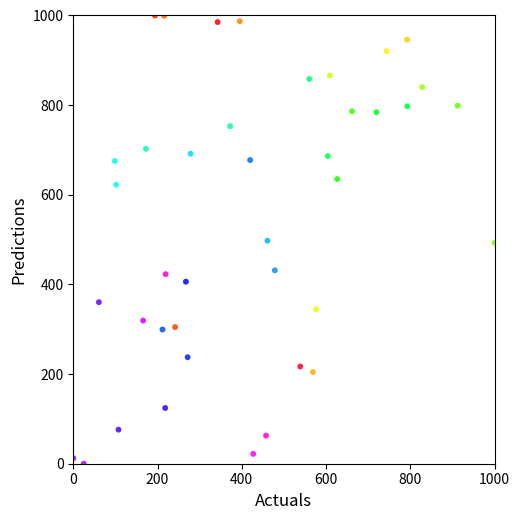

What is the range of Y values (max minus min)?

1000.0